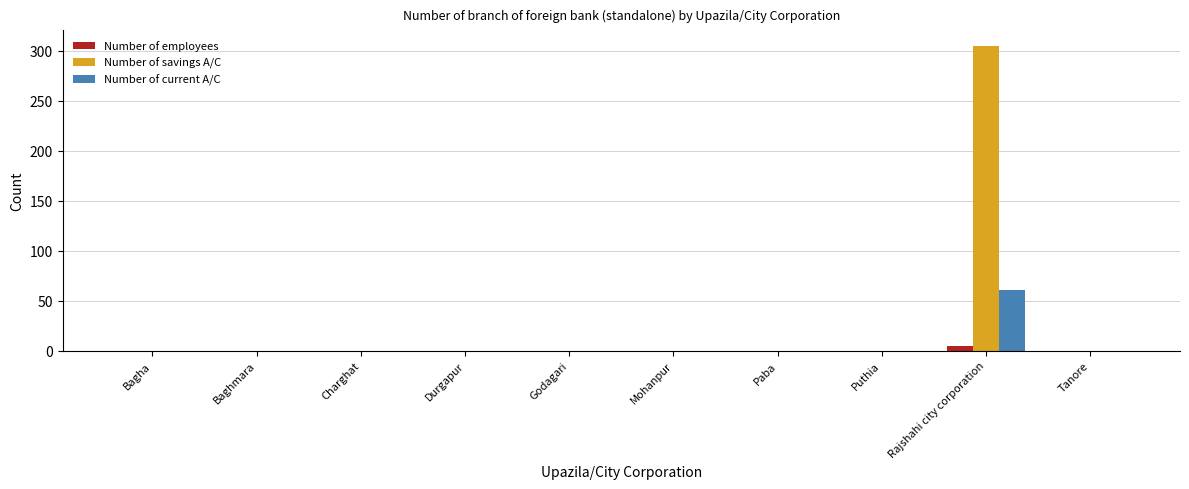

Are the bars horizontal?

No